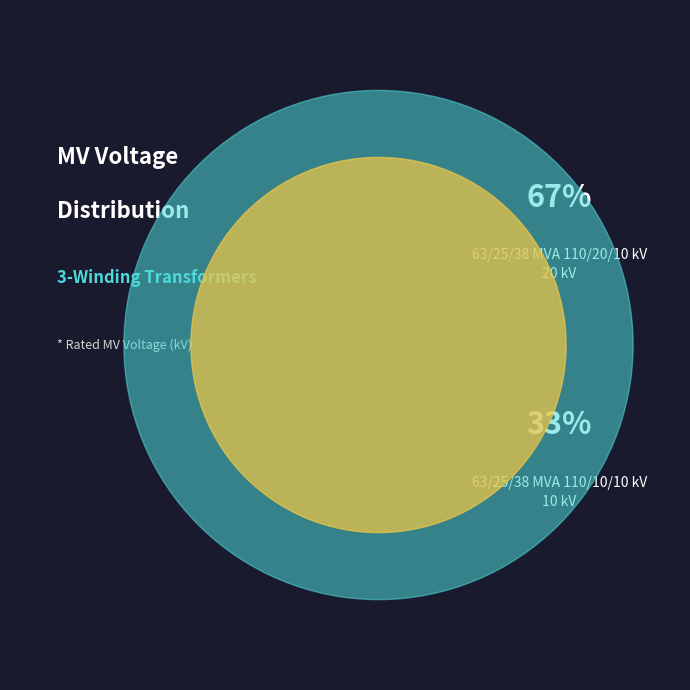

Is it true that 63/25/38 MVA 110/20/10 kV is 67% of the pie?

True